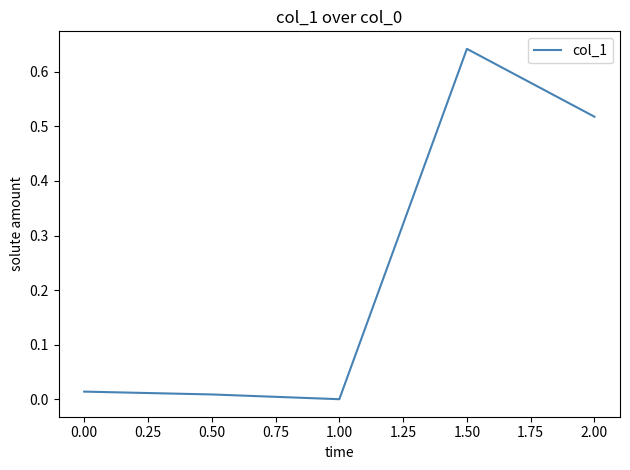

The value at 0.50 is 0.0. True or false?

True